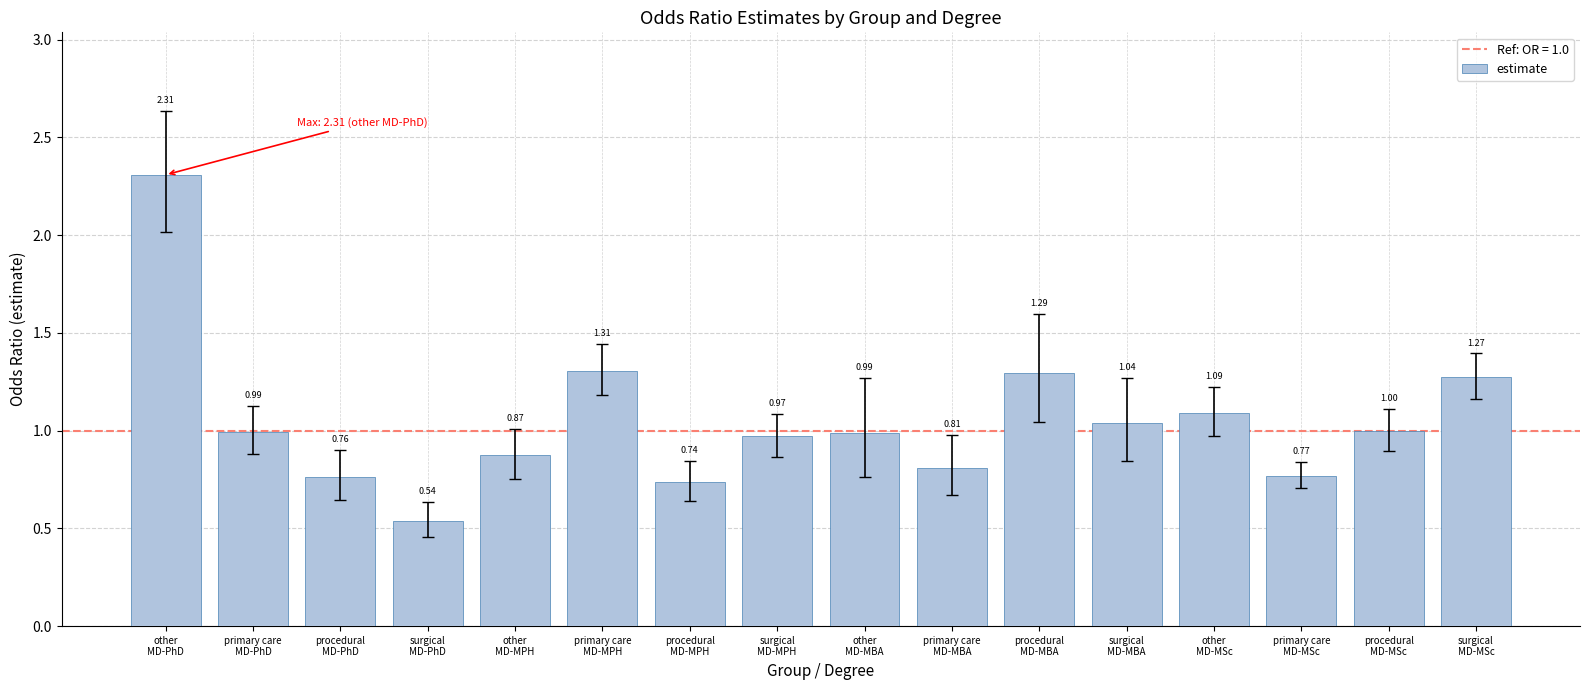

What is the difference between the maximum and minimum values?

1.8